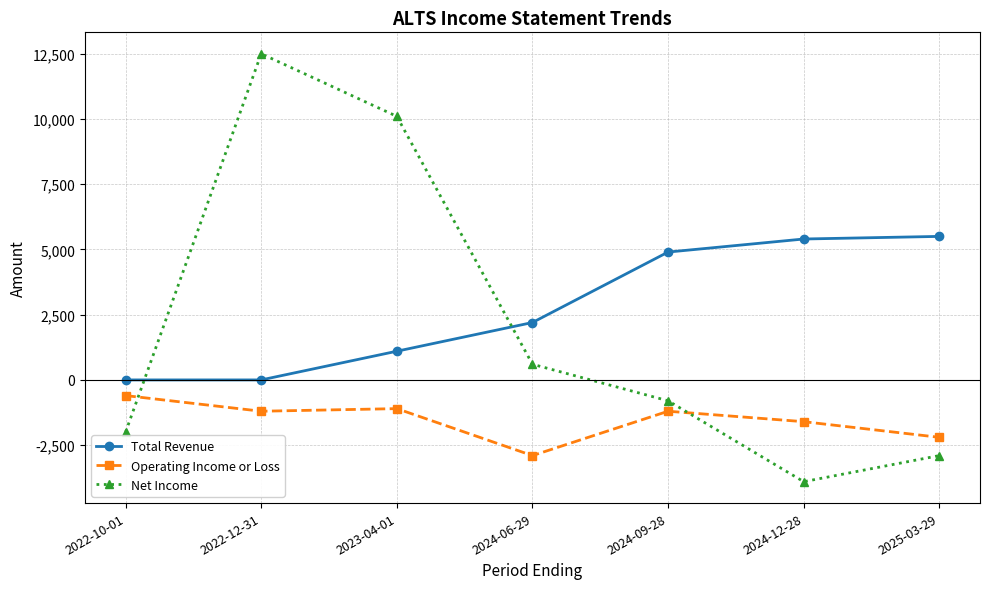

What is the spread (max minus min) of values at 2024-06-29?

5100